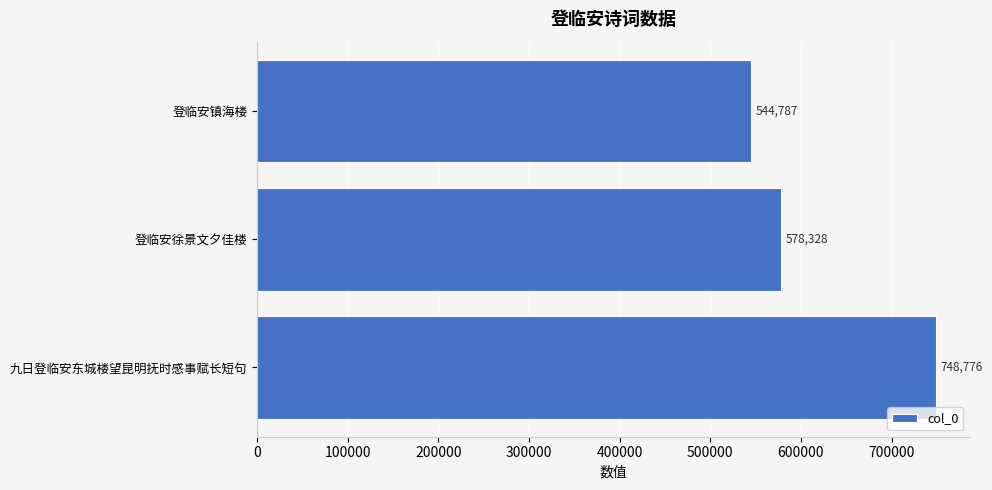

How many data points does each series have?

3